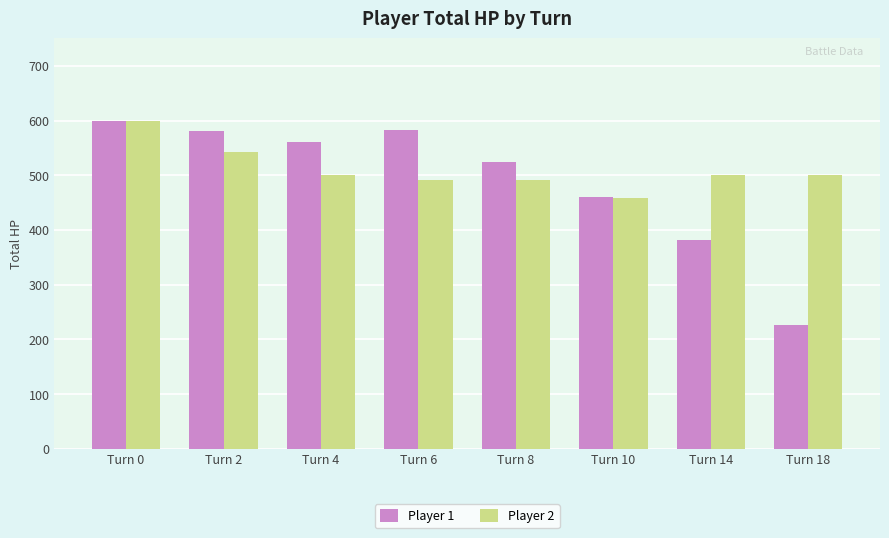

What is the value of the Player 2 bar at the 5th from the left?

492